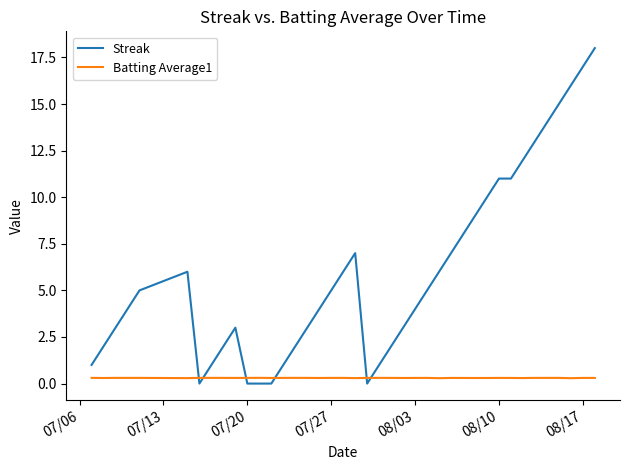

In Batting Average1, how many points are lower than both neighbors (excluding endpoints)?

11